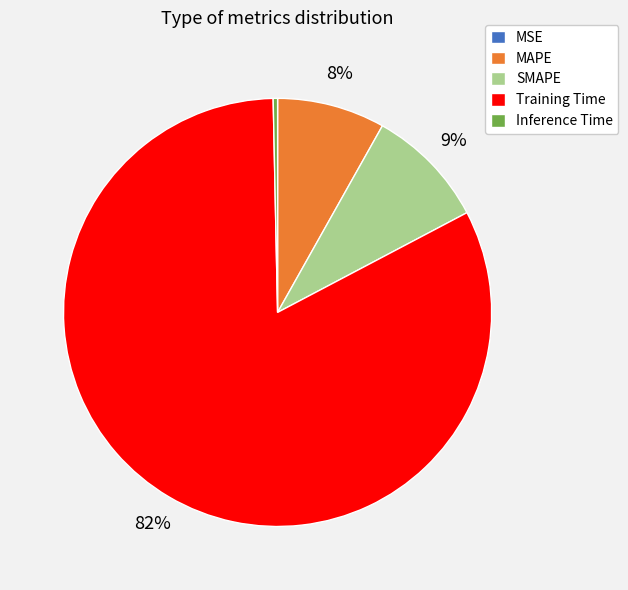

Does any single category account for the majority?

Yes